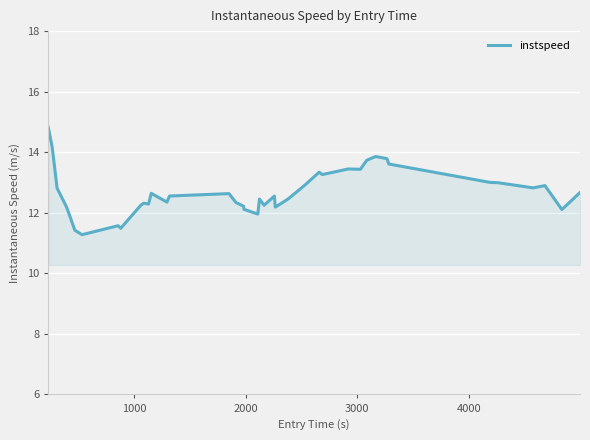

What is the smallest value displayed?

11.3